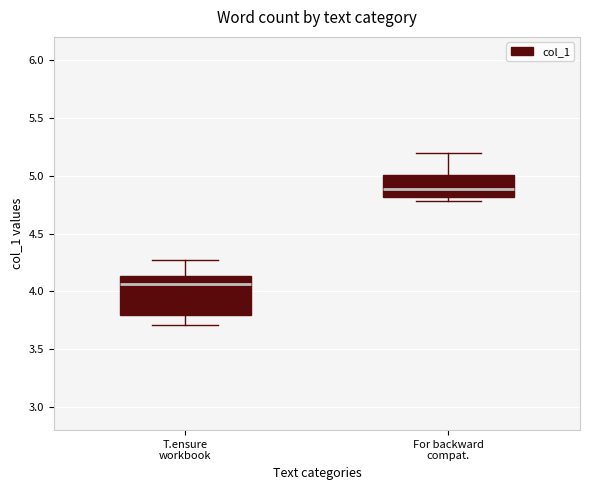

Where does the lower whisker of the box for T.ensure workbook end on the y-axis? The values are not printed on the chart, so give them approximately, as read against the axis.

3.70